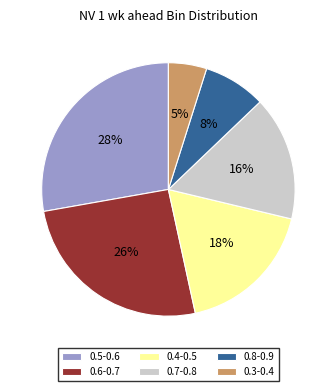

Is the sum of 0.6-0.7 and 0.3-0.4 greater than half?

No